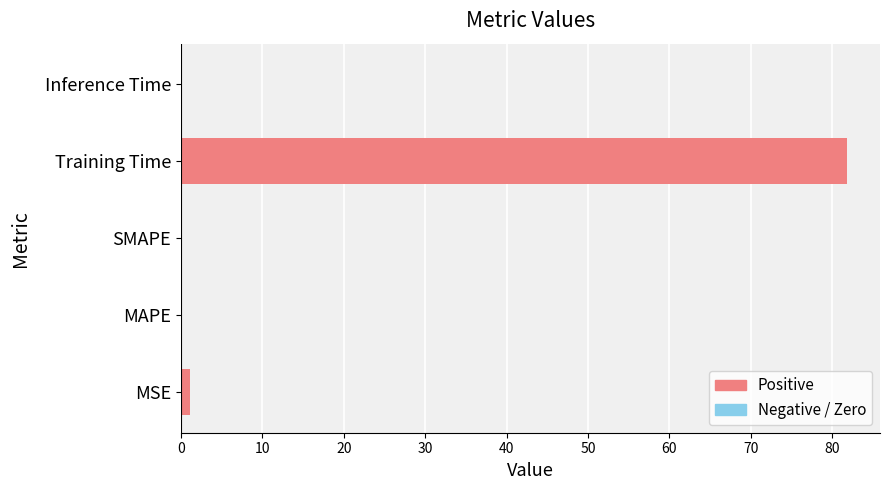

Is it true that the value at Training Time is 47.2?

False